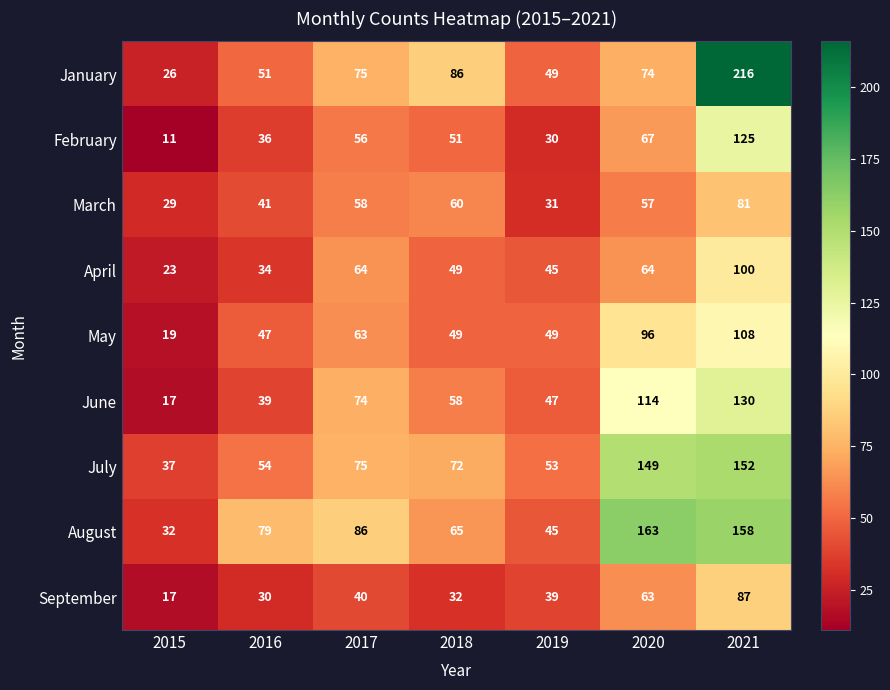

Between 2018 and 2020, which series saw the biggest shift?

August